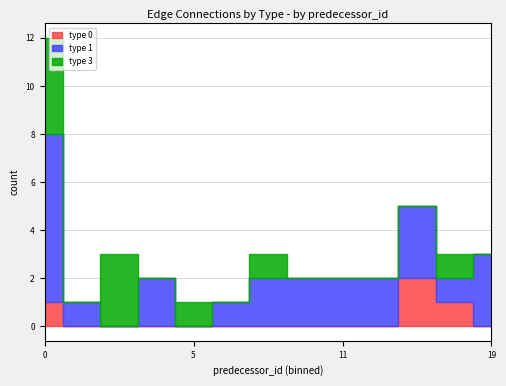

List the series in order of their overall mean, lowest first.

type_0, type_3, type_1